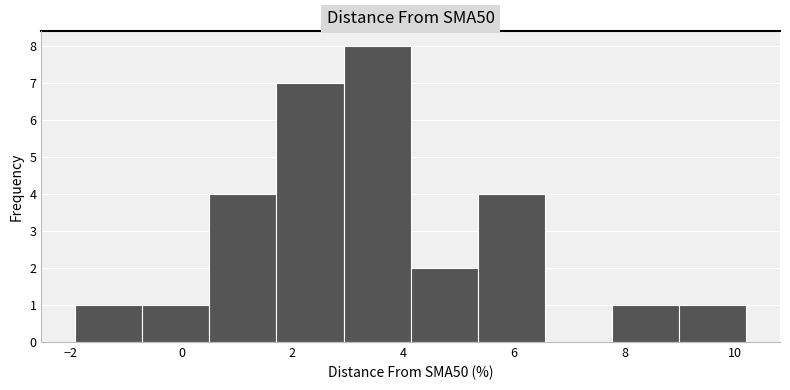

Reading left to right, transcribe this chart: for each bar, give the range it covers on the x-axis and its height. Neither the bar edges nor the heights are printed on the chart, so give them approximately, as read against the axes.

-2.0 to -0.8: 1
-0.8 to 0.6: 1
0.6 to 1.8: 4
1.8 to 3.0: 7
3.0 to 4.2: 8
4.2 to 5.4: 2
5.4 to 6.6: 4
6.6 to 7.8: 0
7.8 to 9.0: 1
9.0 to 10.2: 1